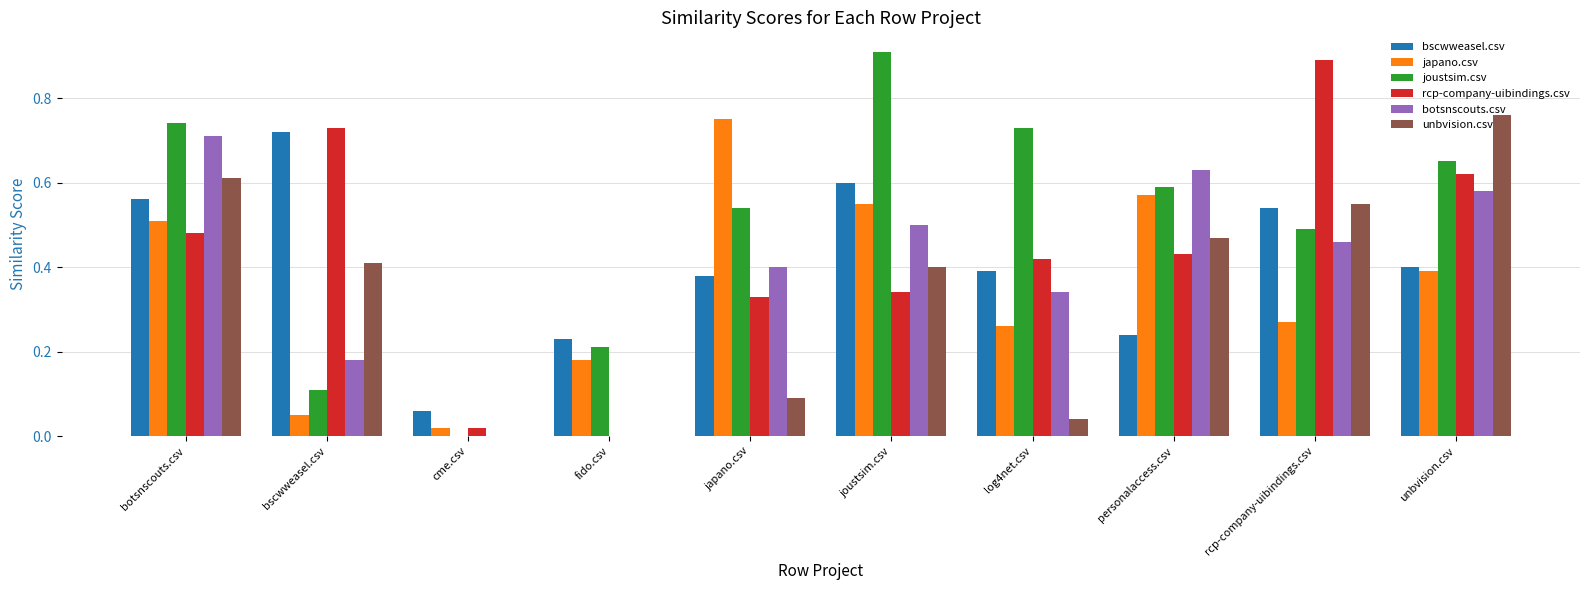

Which label corresponds to the largest value in the chart?

joustsim.csv